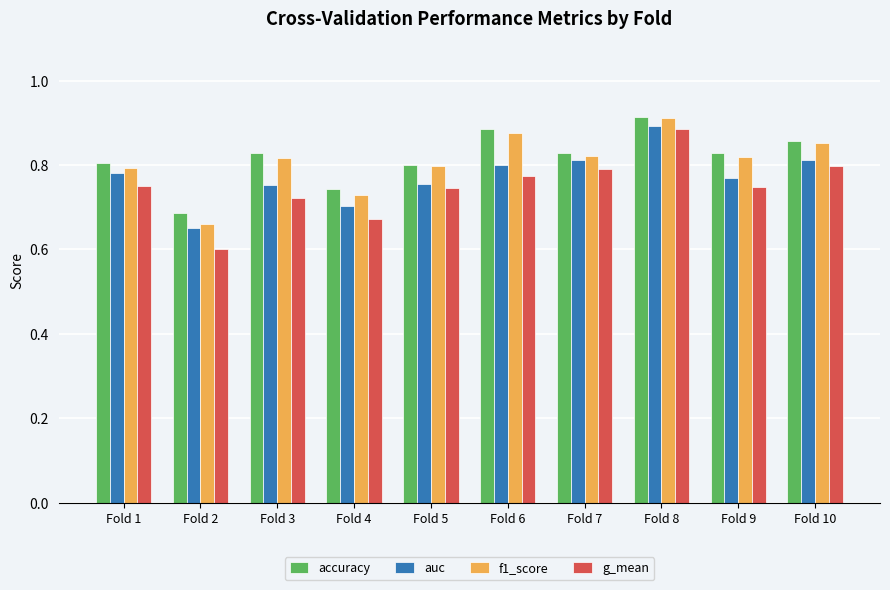

At how many categories does at least one series exceed 0?

10